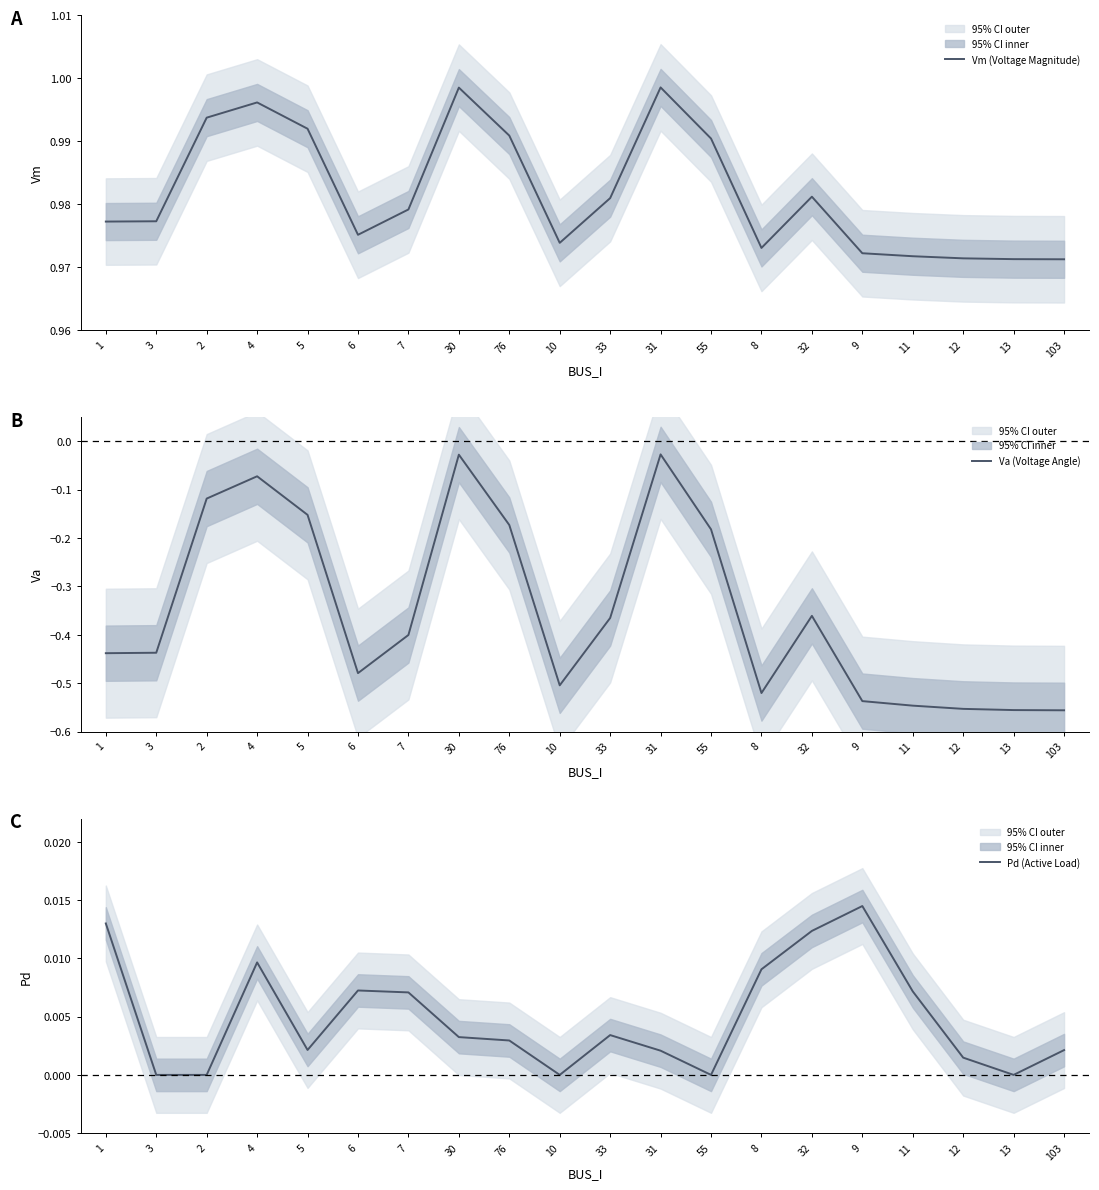

How many lines are shown in the chart?

3